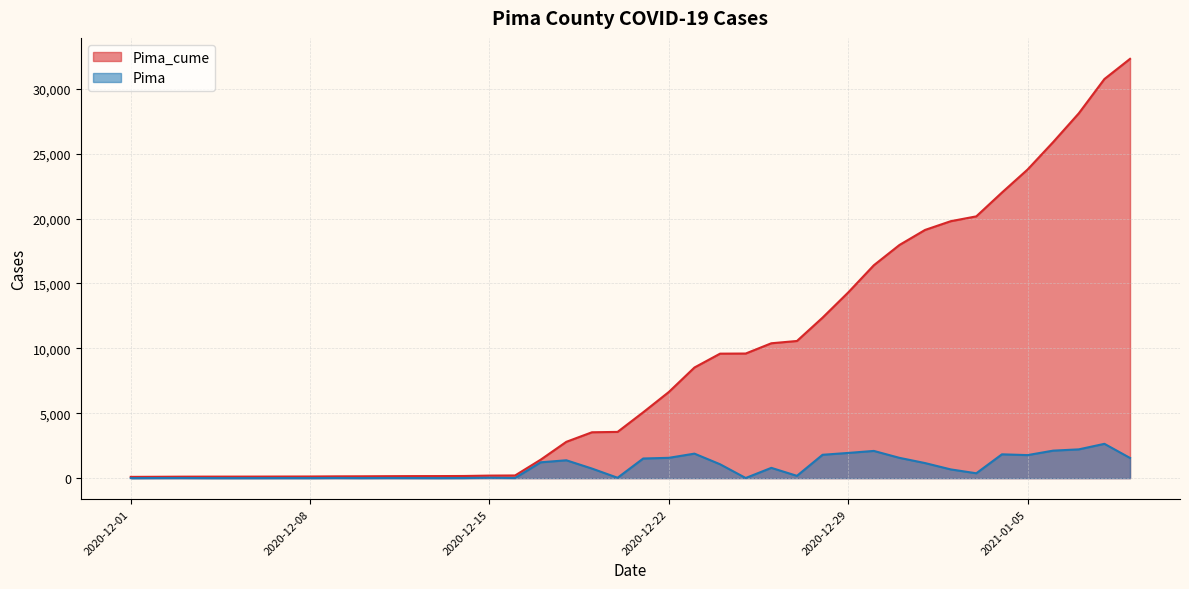

Read the Pima_cume value at 2021-01-07, to the nearest 50.

28100